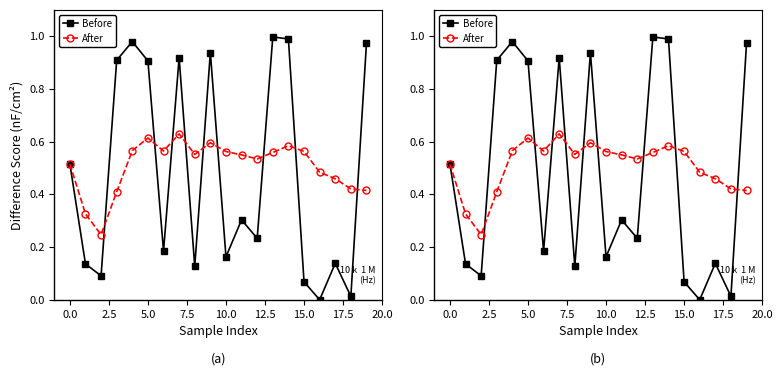

True or false: After has more than 1 interior local peaks.

True